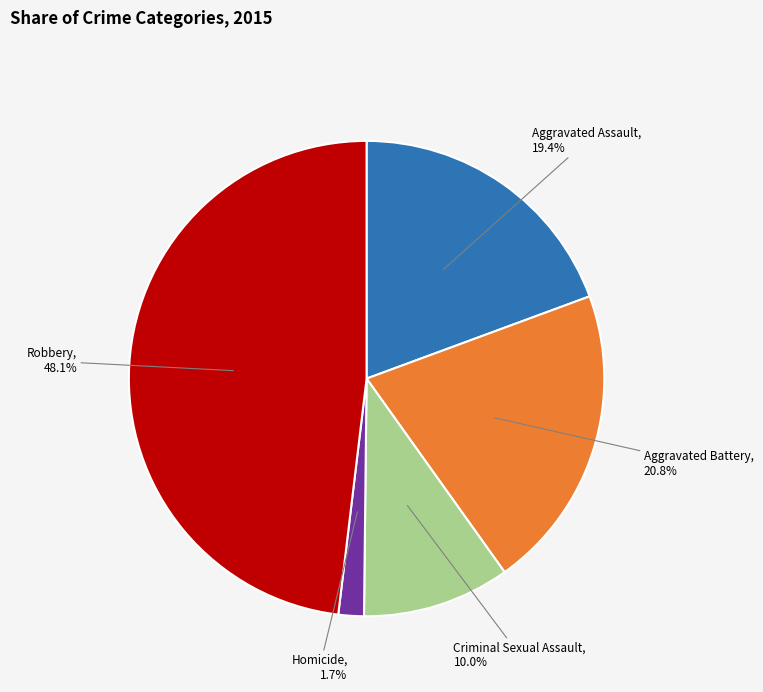

Is there any slice that represents more than half of the pie?

No